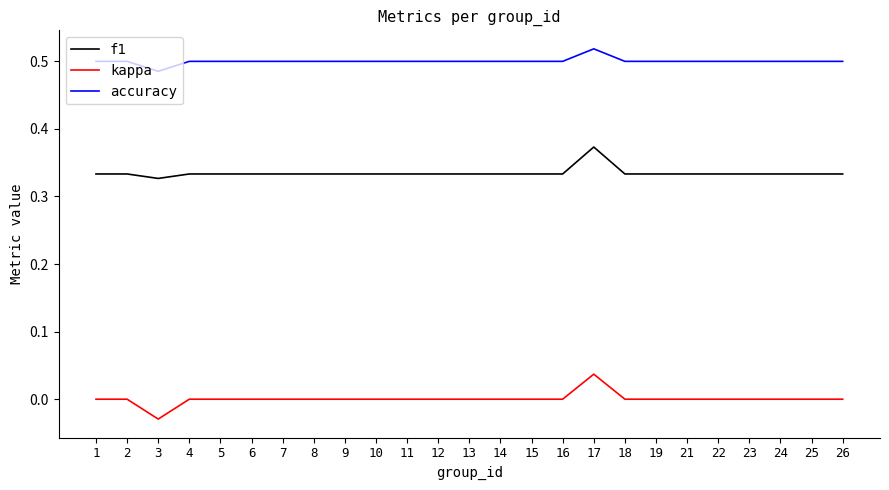

Which series has the largest range (max minus min)?

kappa